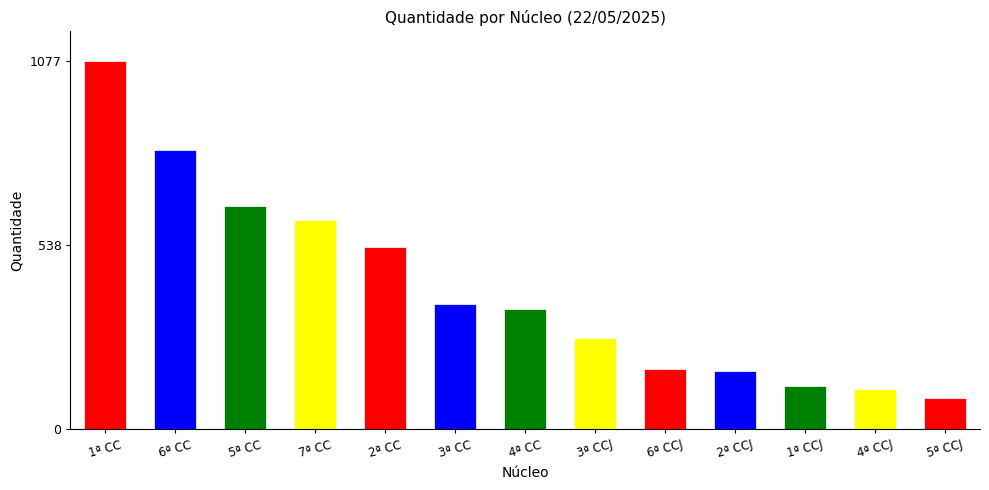

How many bars are there in total?

13